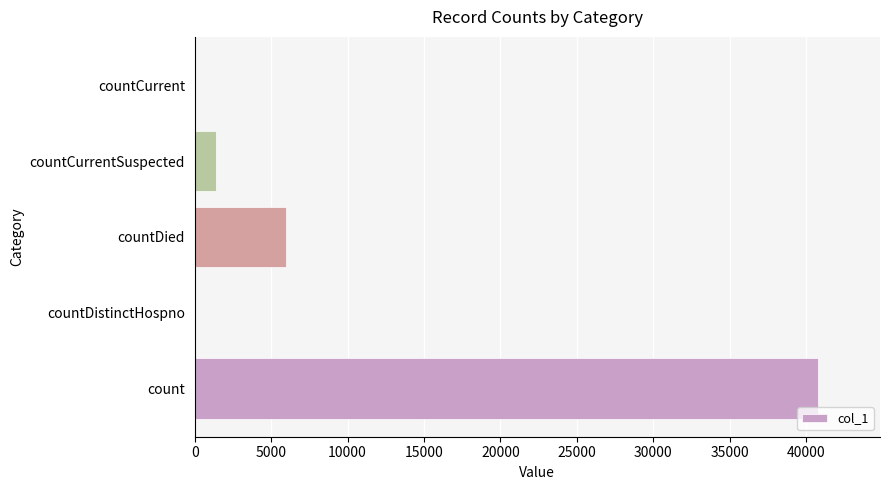

At which label is the value closest to 20371?

countDied